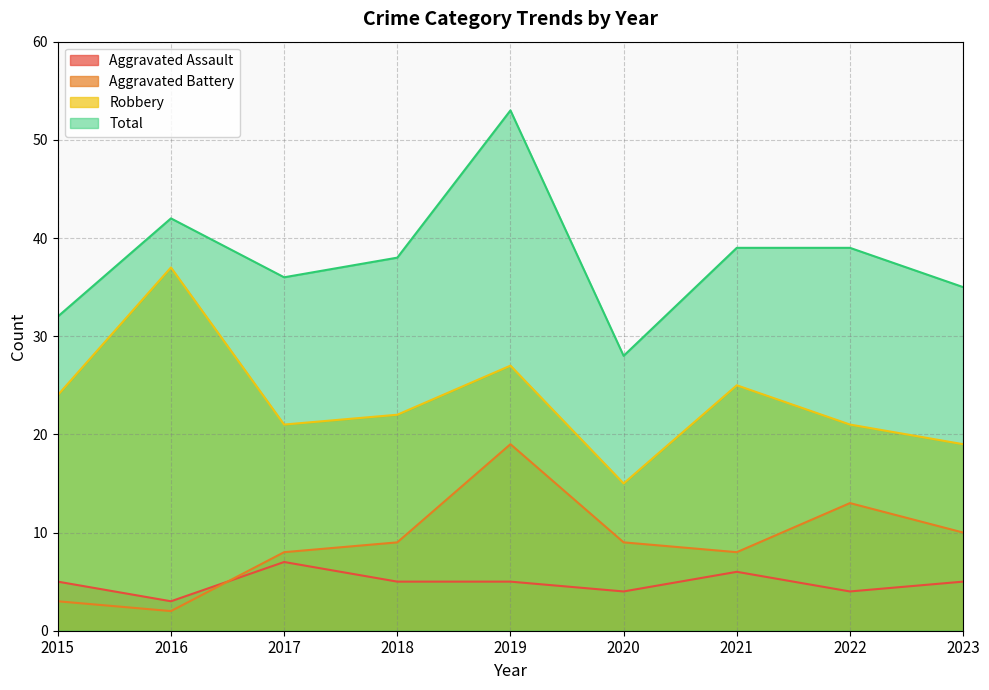

True or false: Robbery has a value of 37 at 2016.

True